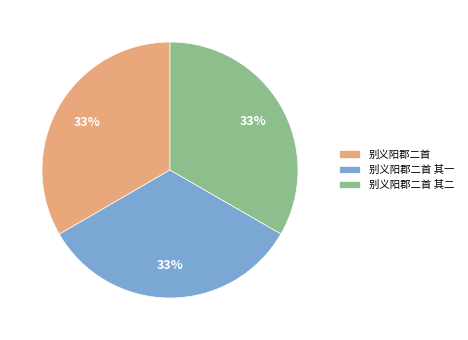

Do 别义阳郡二首 其二 and 别义阳郡二首 其一 together represent more than half of the pie?

Yes